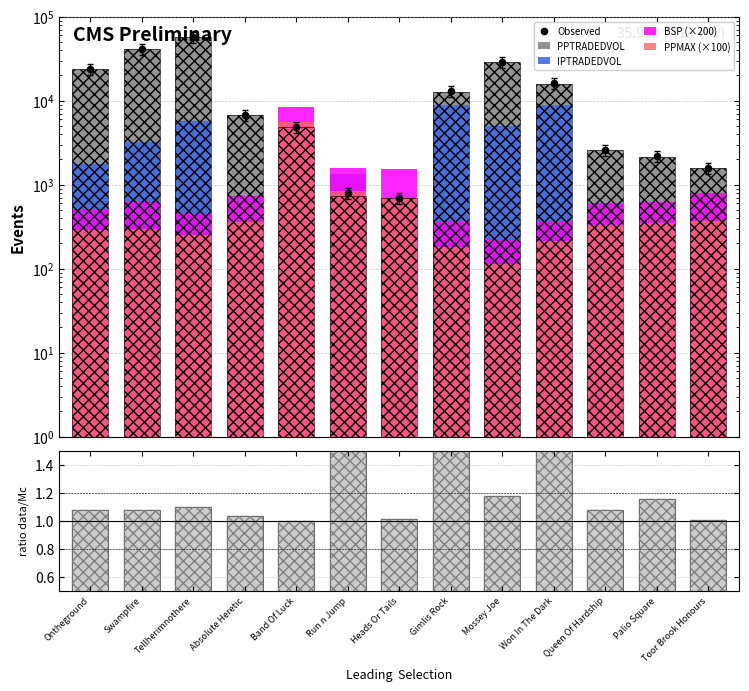

Which series has the widest spread of Y values?

Observed